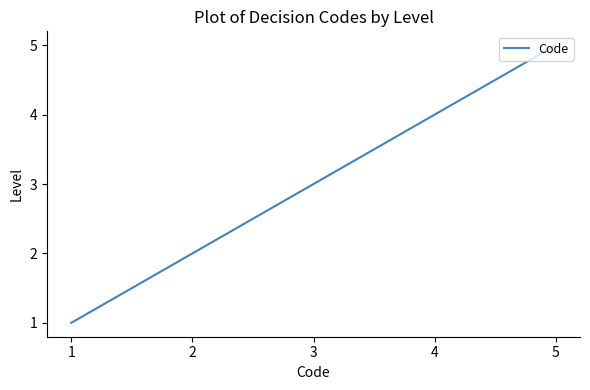

Rank the categories by value from lowest to highest.

1, 2, 3, 4, 5